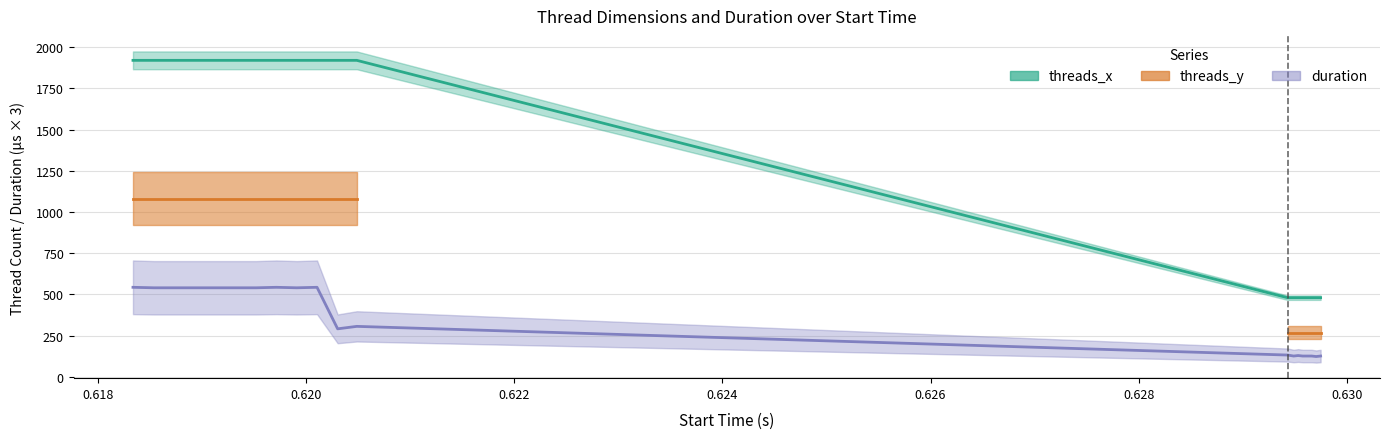

What is the average value of the duration series?

351